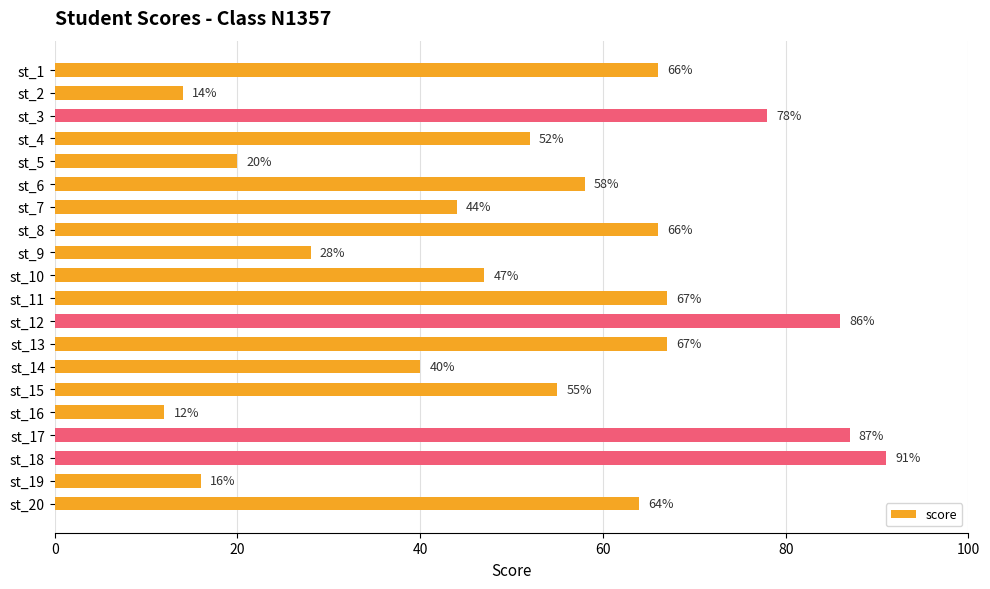

How many values are below 58?

10